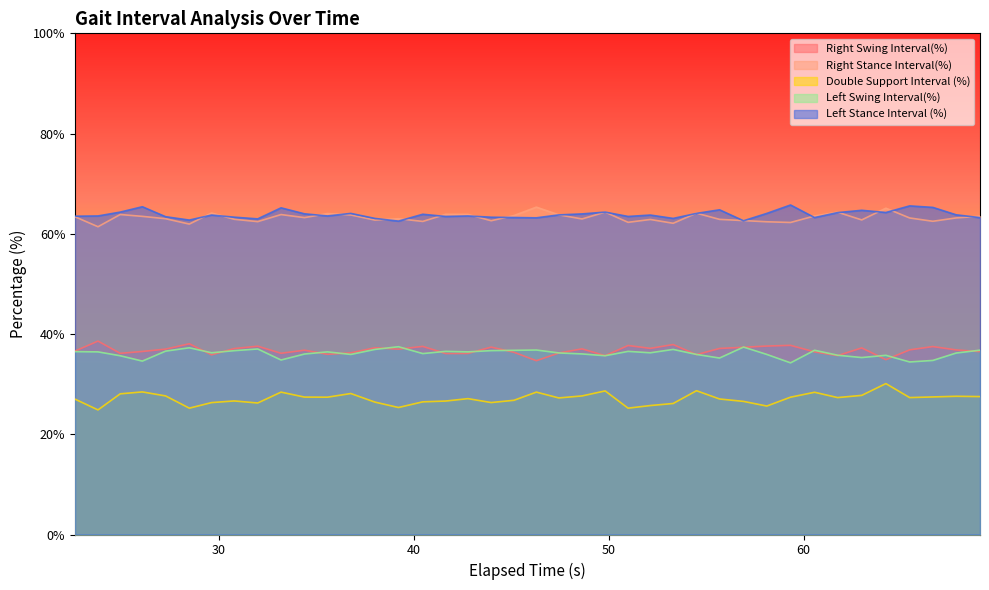

The Right Swing Interval(%) series shows 62.4 at 37.9933. True or false?

False